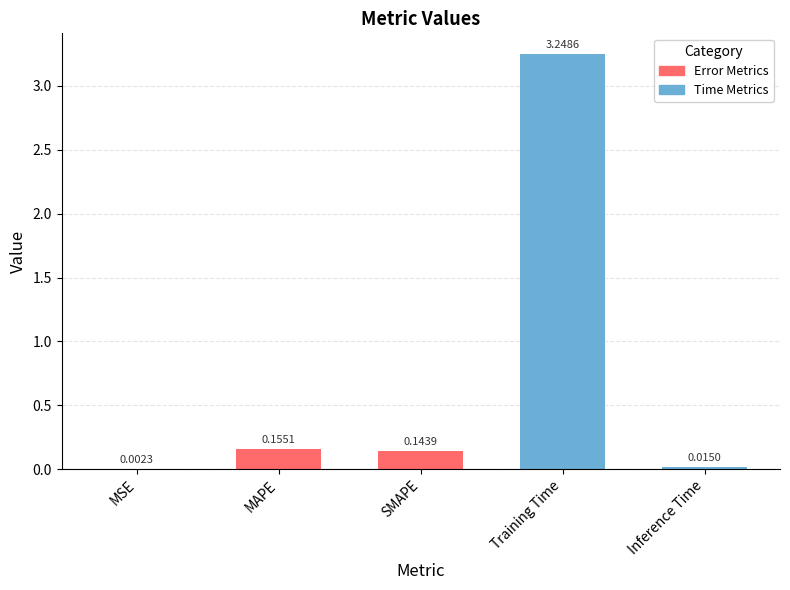

Which has a higher value, SMAPE or Inference Time?

SMAPE